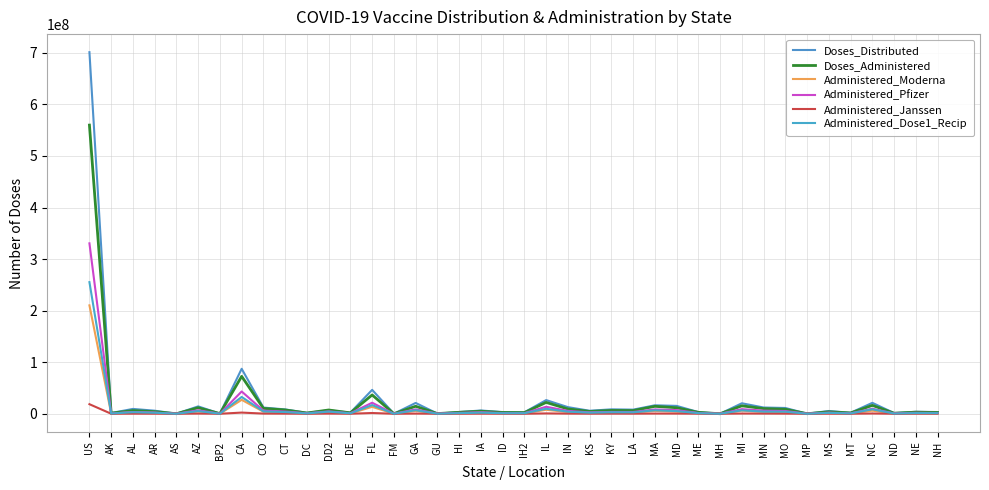

What is the minimum value shown in the chart?

565